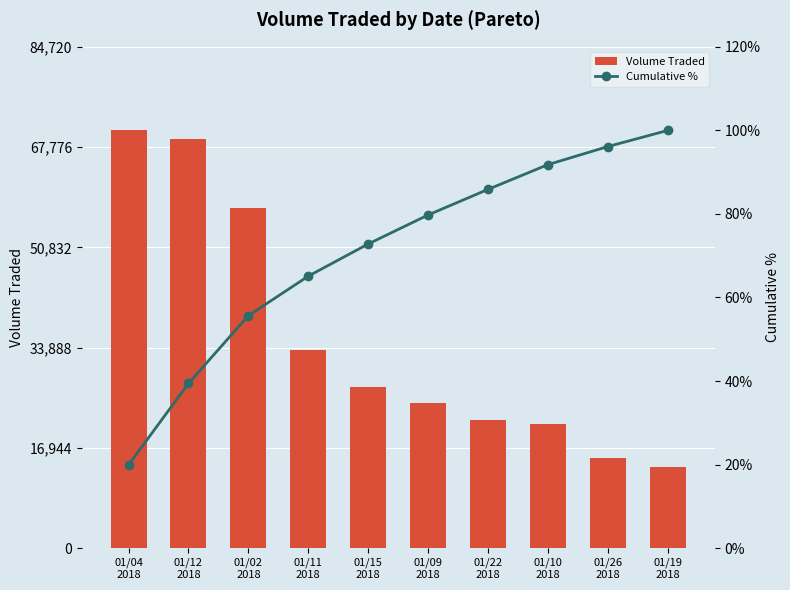

What is the difference between the Volume Traded values at 01/10
2018 and 01/15
2018?

6300